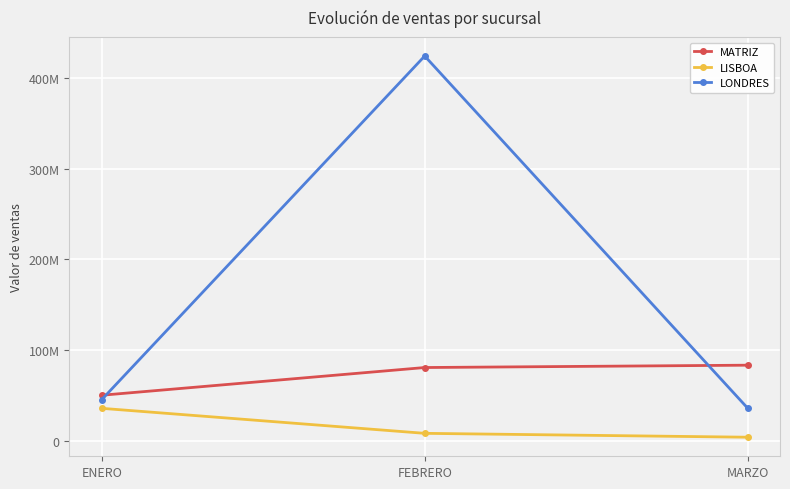

What are all the series names shown in the legend?

MATRIZ, LISBOA, LONDRES